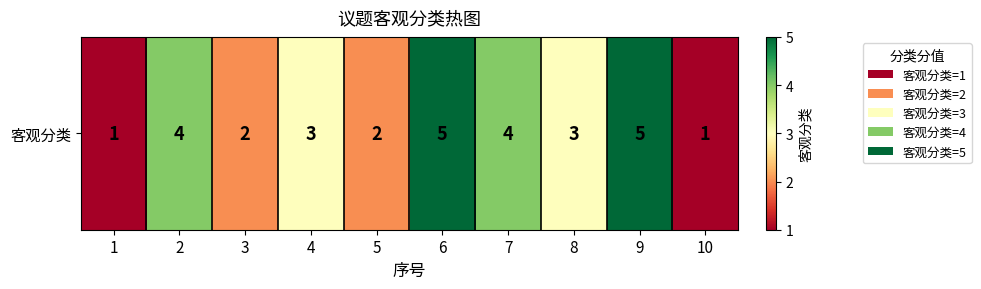

Rank the categories by value from lowest to highest.

1, 10, 3, 5, 4, 8, 2, 7, 6, 9